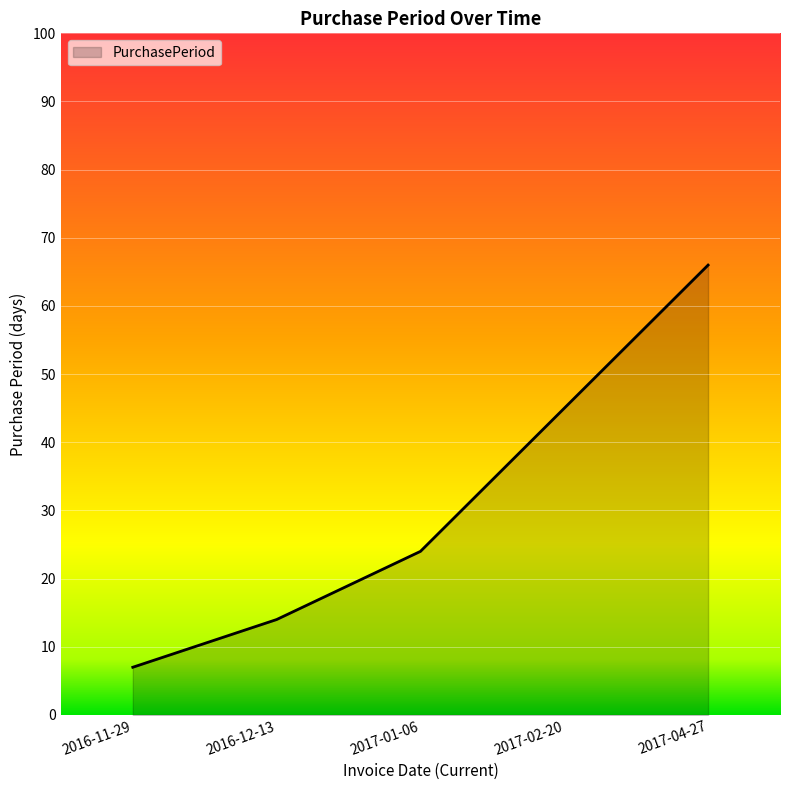

Between 2016-12-13 and 2016-11-29, which is larger?

2016-12-13